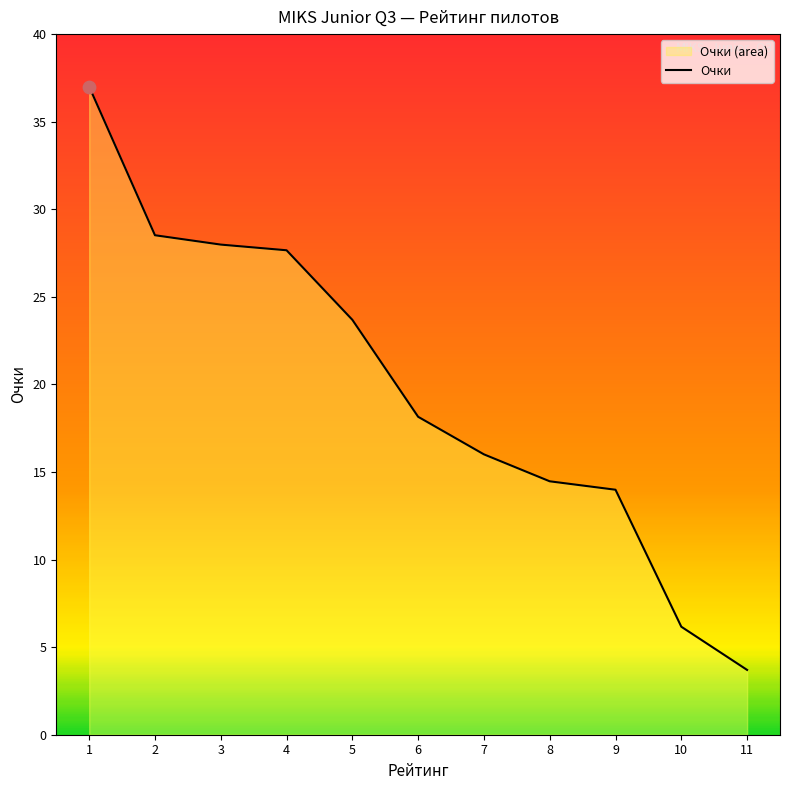

What is the ratio of the value at 5 to the value at 6?

1.3